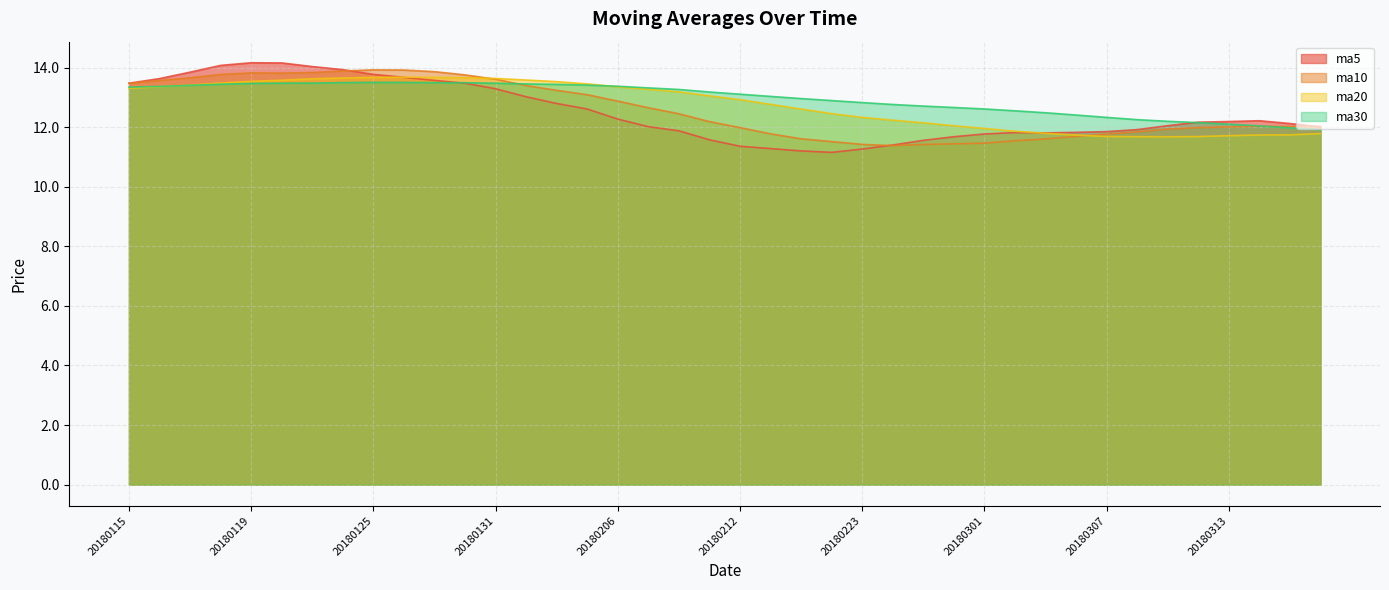

What are all the series names shown in the legend?

ma5, ma10, ma20, ma30